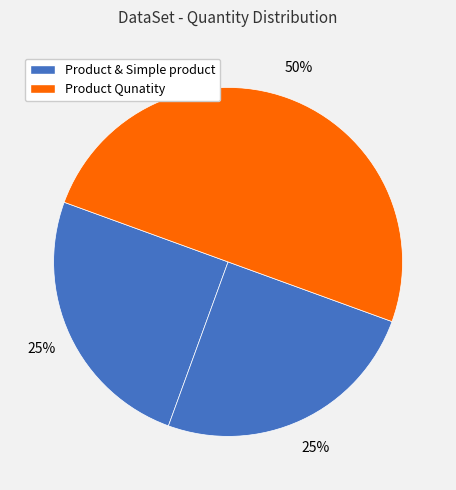

How many slices are in this pie chart?

3